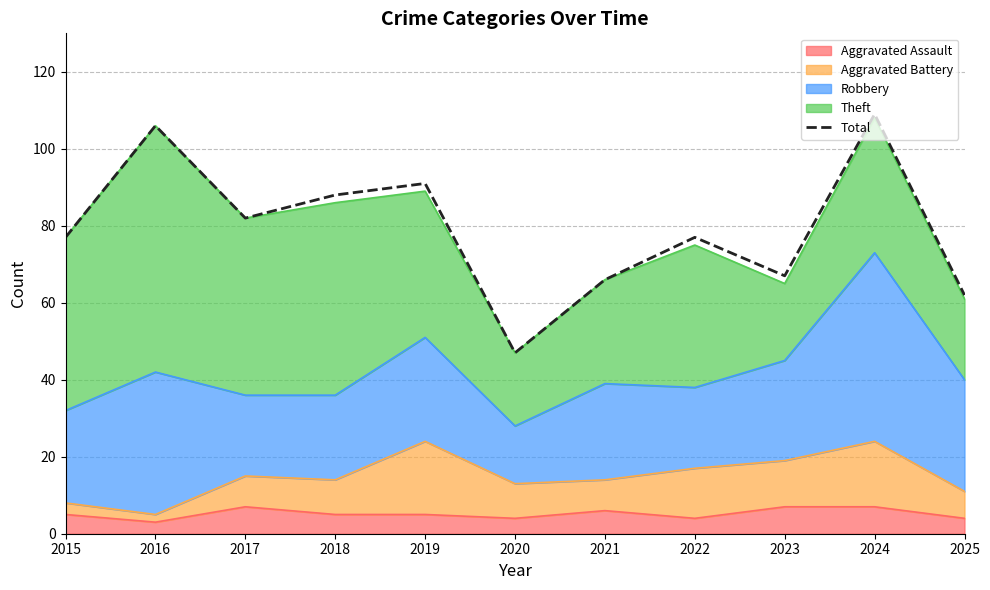

At which category does the chart reach its peak across all series?

2024